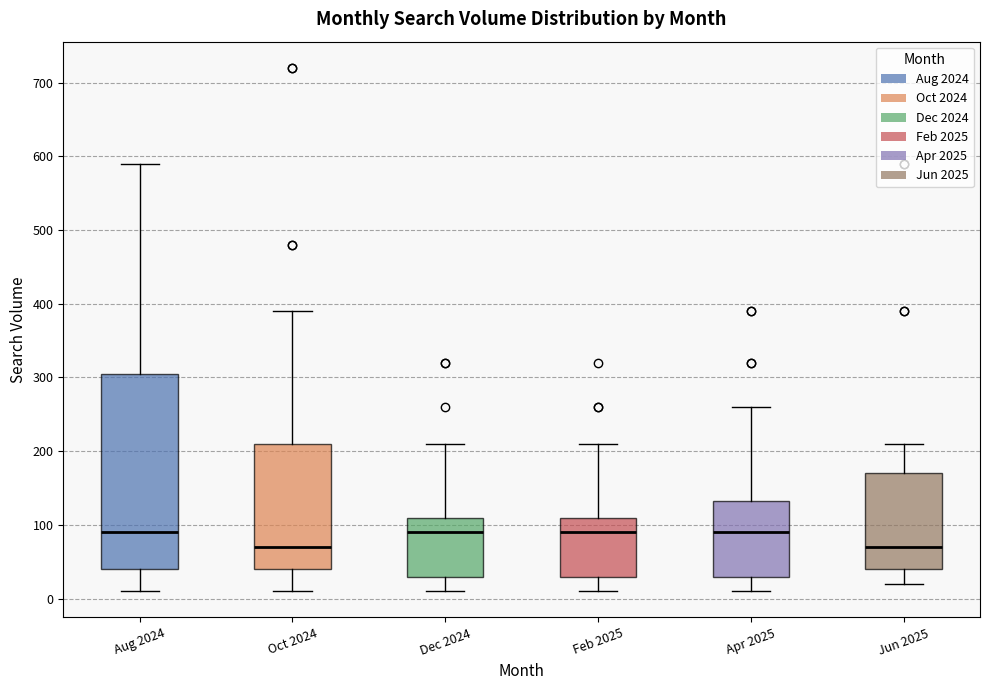

Reading left to right, read every box against the y-axis: the position of its median line, the range the box covers, and the ends of its whiskers. The values are not printed on the chart, so give them approximately, as read against the axis.

Aug 2024: median 90, box 40 to 310, whiskers 10 to 590
Oct 2024: median 70, box 40 to 210, whiskers 10 to 390
Dec 2024: median 90, box 30 to 110, whiskers 10 to 210
Feb 2025: median 90, box 30 to 110, whiskers 10 to 210
Apr 2025: median 90, box 30 to 130, whiskers 10 to 260
Jun 2025: median 70, box 40 to 170, whiskers 20 to 210